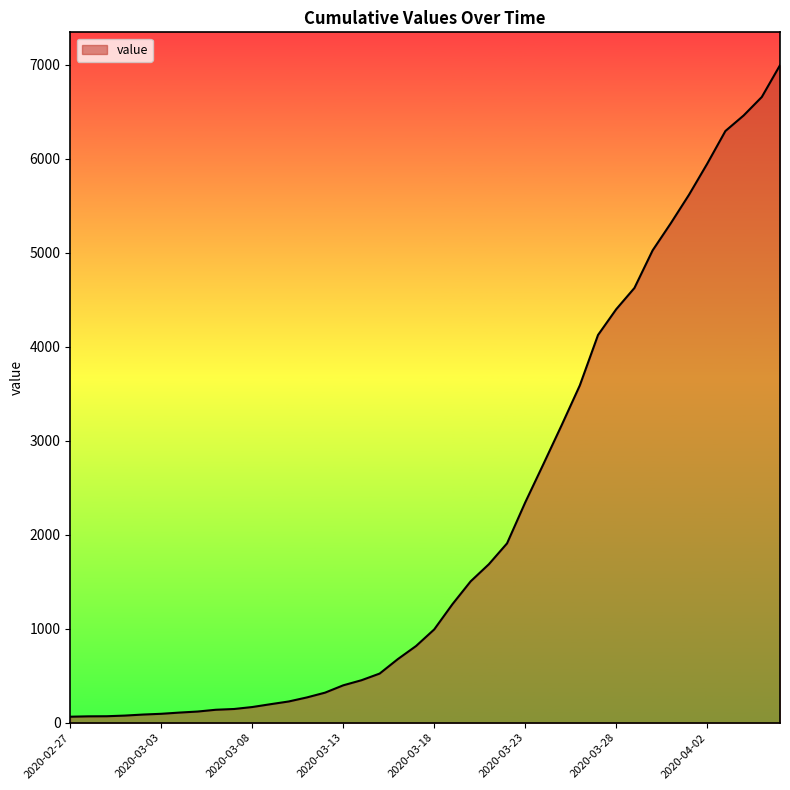

What is the greatest value displayed?

6995